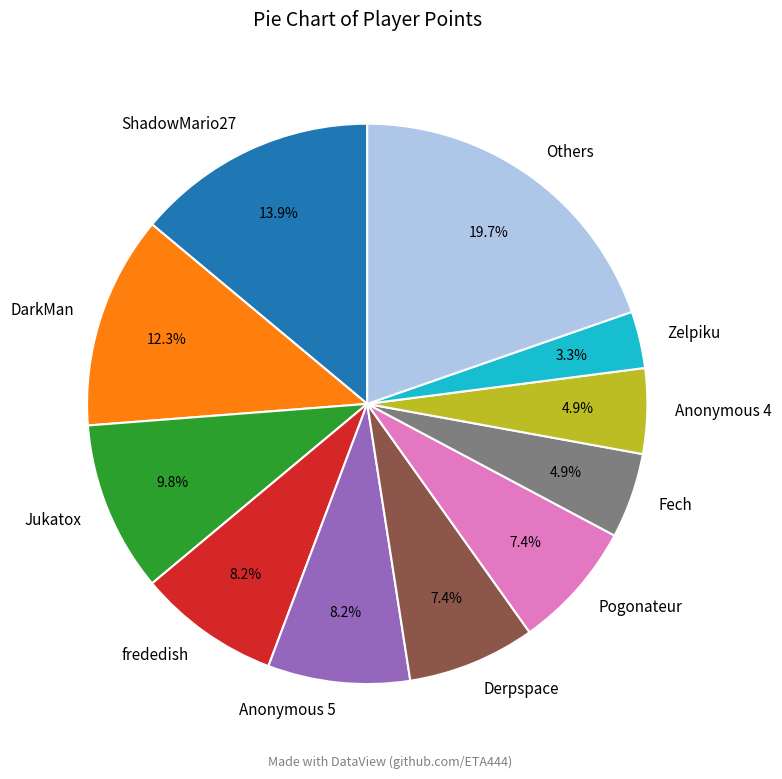

Is there a majority slice in this chart?

No